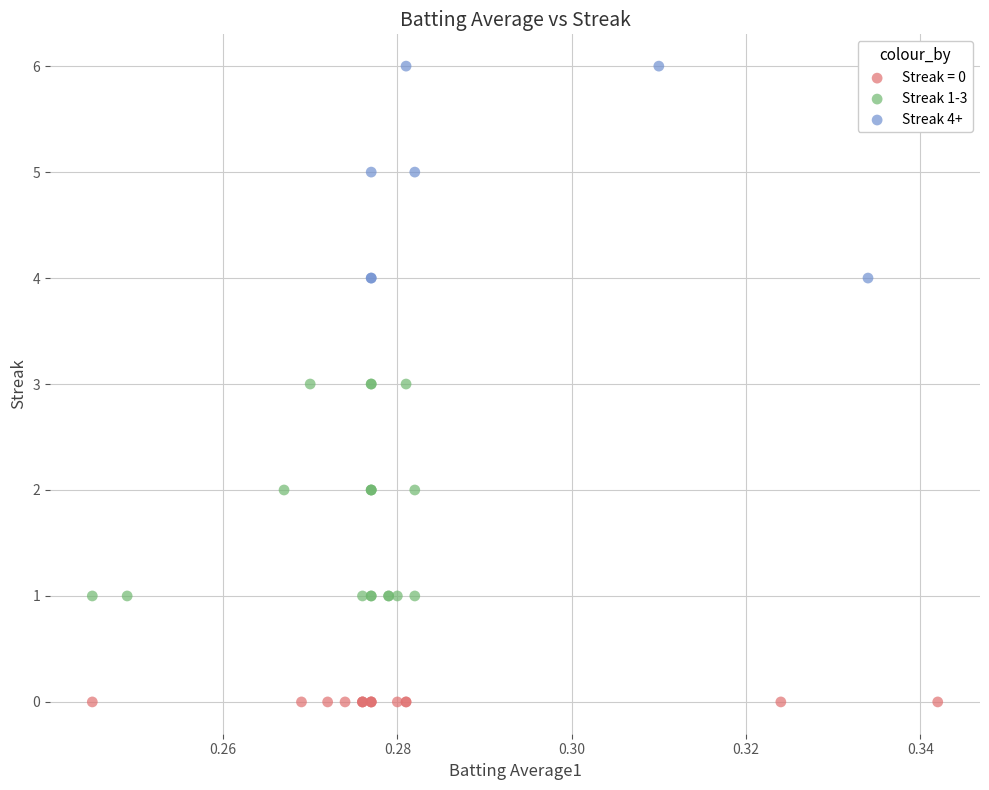

Which series reaches the maximum Y coordinate?

Streak 4+